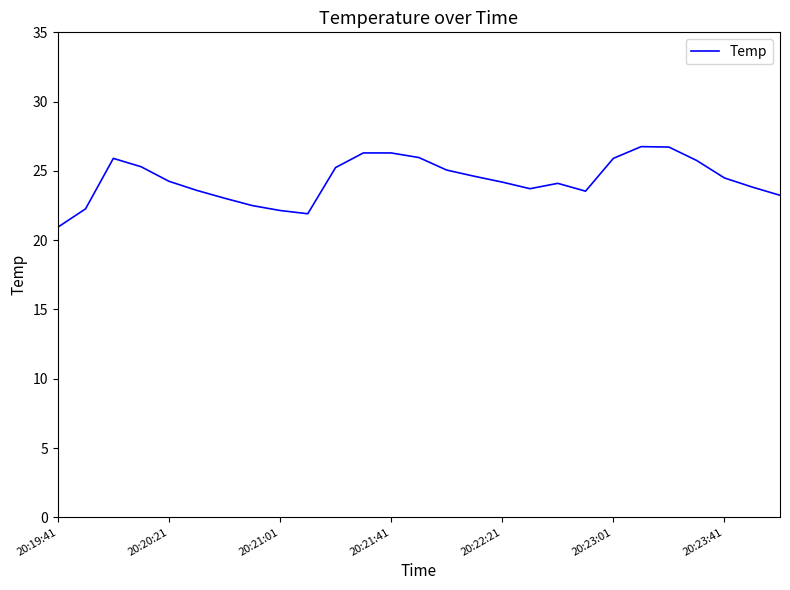

What is the smallest value displayed?

20.9